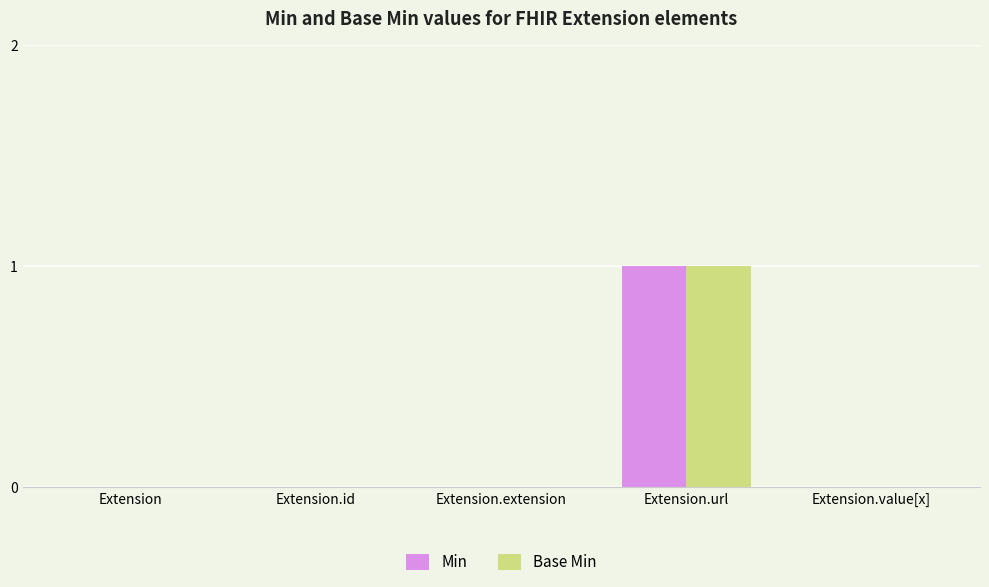

Which label corresponds to the largest value in the chart?

Extension.url